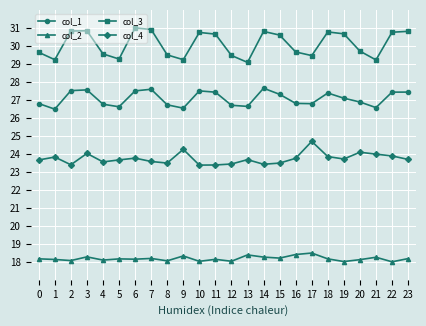

What is the difference between the col_4 values at 15 and 1?

0.3